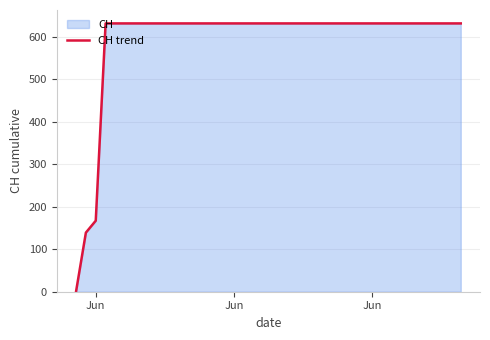

Reading left to right, extract all data points from this chart.

0	139	167	631	631	631	631	631	631	631	631	631	631	631	631	631